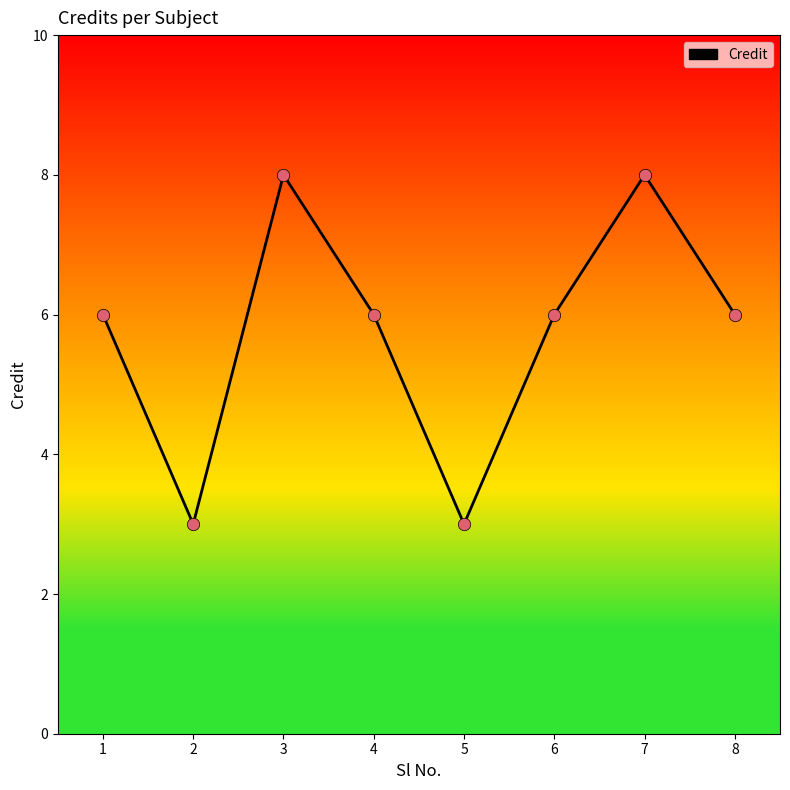

Between 7 and 6, which is larger?

7